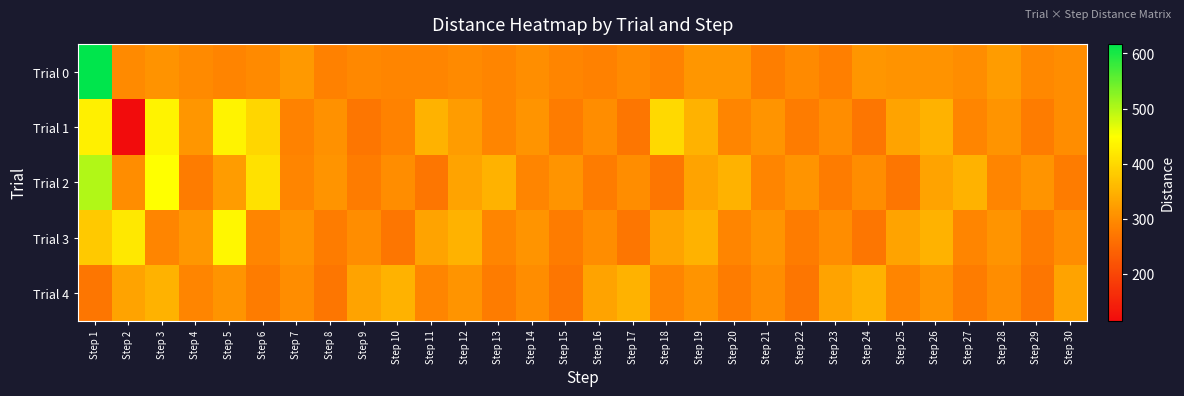

Reading right to left, what are all the values shown in this chart?

Trial 0: Step 30=299.9	Step 29=295.7	Step 28=319.5	Step 27=301.0	Step 26=308.8	Step 25=308.0	Step 24=313.0	Step 23=282.2	Step 22=296.7	Step 21=281.1	Step 20=311.6	Step 19=312.3	Step 18=287.1	Step 17=297.7	Step 16=285.0	Step 15=291.2	Step 14=302.2	Step 13=291.1	Step 12=296.9	Step 11=291.2	Step 10=291.2	Step 9=293.8	Step 8=284.4	Step 7=317.1	Step 6=297.6	Step 5=289.5	Step 4=295.8	Step 3=307.7	Step 2=296.2	Step 1=617.3
Trial 1: Step 30=300.0	Step 29=280.0	Step 28=310.0	Step 27=290.0	Step 26=350.0	Step 25=330.0	Step 24=270.0	Step 23=300.0	Step 22=280.0	Step 21=310.0	Step 20=290.0	Step 19=350.0	Step 18=400.0	Step 17=270.0	Step 16=300.0	Step 15=280.0	Step 14=310.0	Step 13=290.0	Step 12=320.0	Step 11=350.0	Step 10=286.9	Step 9=269.8	Step 8=306.3	Step 7=287.1	Step 6=396.2	Step 5=434.1	Step 4=313.2	Step 3=433.0	Step 2=115.4	Step 1=430.1
Trial 2: Step 30=280.0	Step 29=310.0	Step 28=290.0	Step 27=350.0	Step 26=330.0	Step 25=270.0	Step 24=300.0	Step 23=280.0	Step 22=310.0	Step 21=290.0	Step 20=350.0	Step 19=330.0	Step 18=270.0	Step 17=300.0	Step 16=280.0	Step 15=310.0	Step 14=290.0	Step 13=350.0	Step 12=330.0	Step 11=270.0	Step 10=300.0	Step 9=280.0	Step 8=310.0	Step 7=290.0	Step 6=410.0	Step 5=320.0	Step 4=280.0	Step 3=450.0	Step 2=300.0	Step 1=500.0
Trial 3: Step 30=300.0	Step 29=280.0	Step 28=310.0	Step 27=290.0	Step 26=350.0	Step 25=330.0	Step 24=270.0	Step 23=300.0	Step 22=280.0	Step 21=310.0	Step 20=290.0	Step 19=350.0	Step 18=330.0	Step 17=270.0	Step 16=300.0	Step 15=280.0	Step 14=310.0	Step 13=290.0	Step 12=350.0	Step 11=330.0	Step 10=270.0	Step 9=300.0	Step 8=280.0	Step 7=310.0	Step 6=290.0	Step 5=440.0	Step 4=315.0	Step 3=290.0	Step 2=420.0	Step 1=380.0
Trial 4: Step 30=330.0	Step 29=270.0	Step 28=300.0	Step 27=280.0	Step 26=310.0	Step 25=290.0	Step 24=350.0	Step 23=330.0	Step 22=270.0	Step 21=300.0	Step 20=280.0	Step 19=310.0	Step 18=290.0	Step 17=350.0	Step 16=330.0	Step 15=270.0	Step 14=300.0	Step 13=280.0	Step 12=310.0	Step 11=290.0	Step 10=350.0	Step 9=330.0	Step 8=270.0	Step 7=300.0	Step 6=280.0	Step 5=310.0	Step 4=290.0	Step 3=350.0	Step 2=330.0	Step 1=270.0